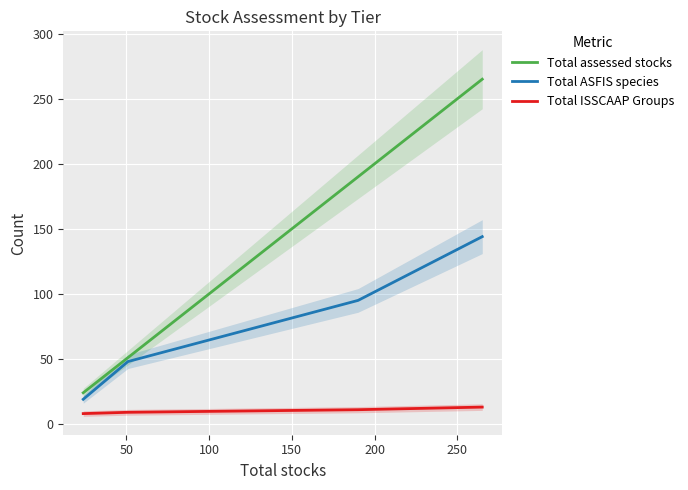

What is the lowest value of the Total ISSCAAP Groups series?

8